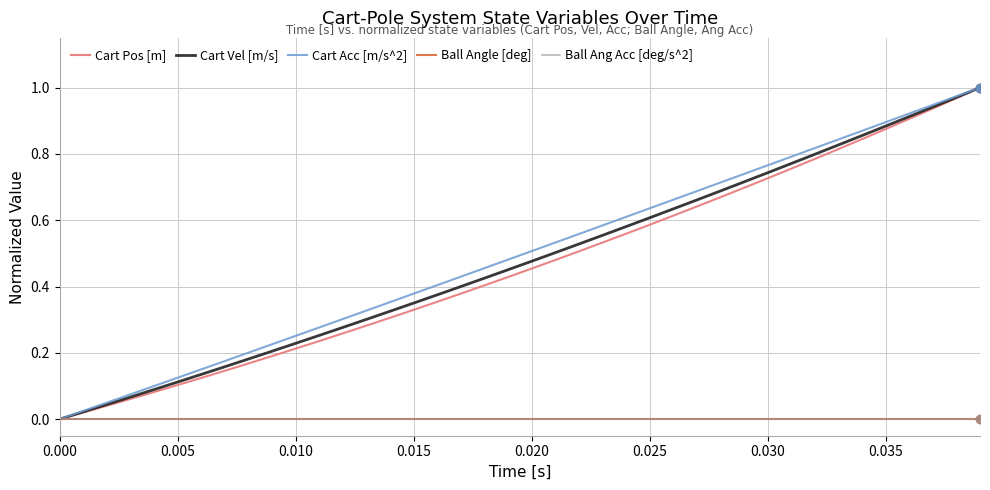

Is this an area chart (filled region under the line)?

No